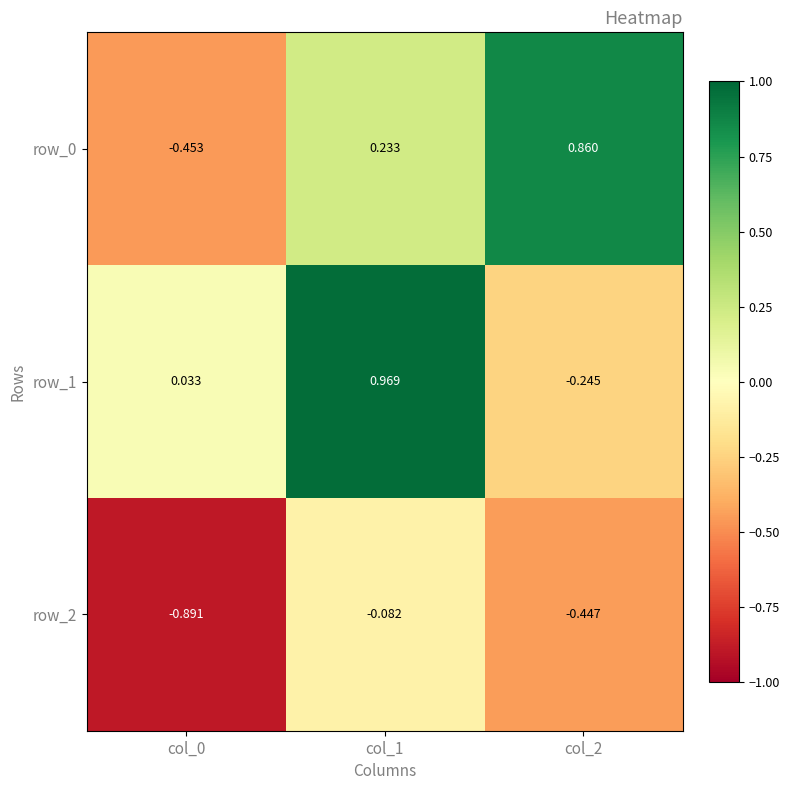

Which series has the largest total across all categories?

row_1